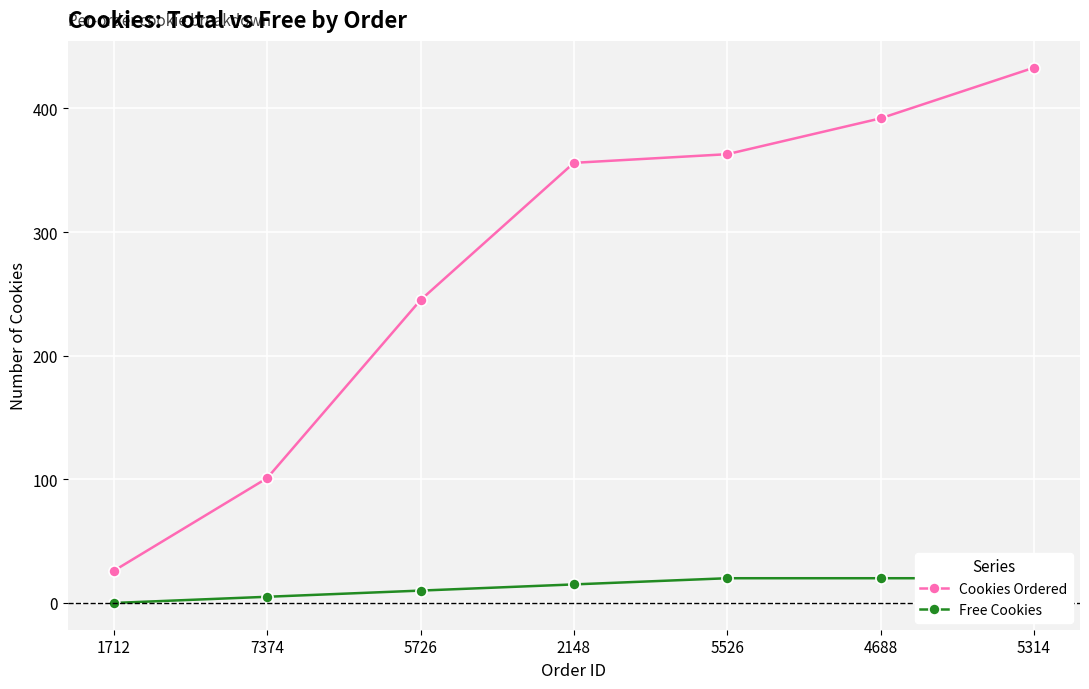

How many values in the Cookies Ordered series exceed 356?

3